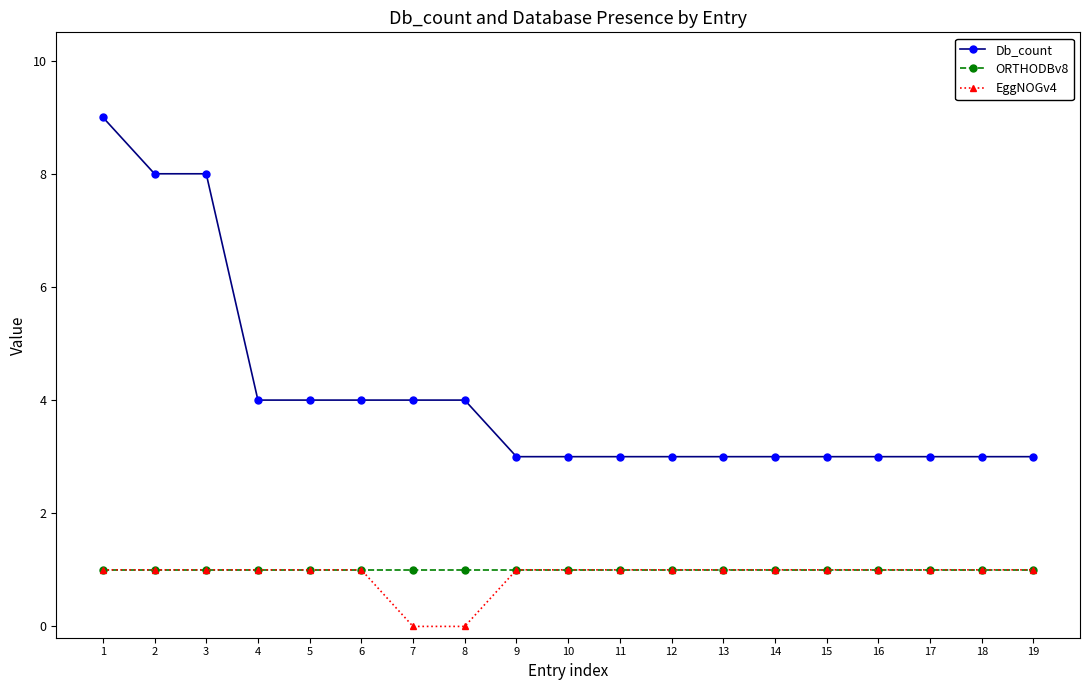

True or false: Db_count and ORTHODBv8 intersect in this chart.

False